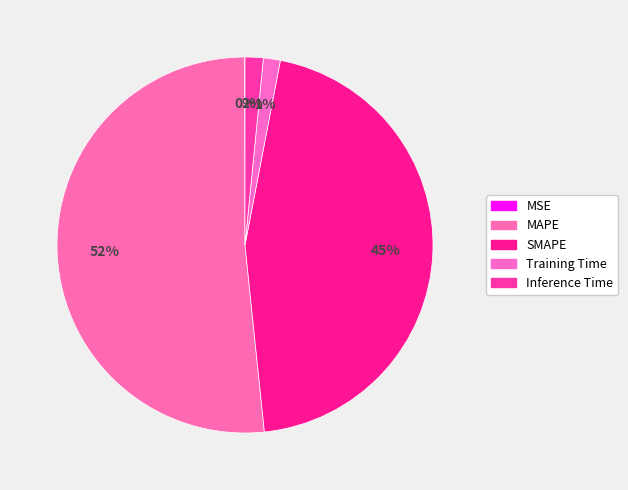

True or false: Training Time accounts for 1% of the total.

True